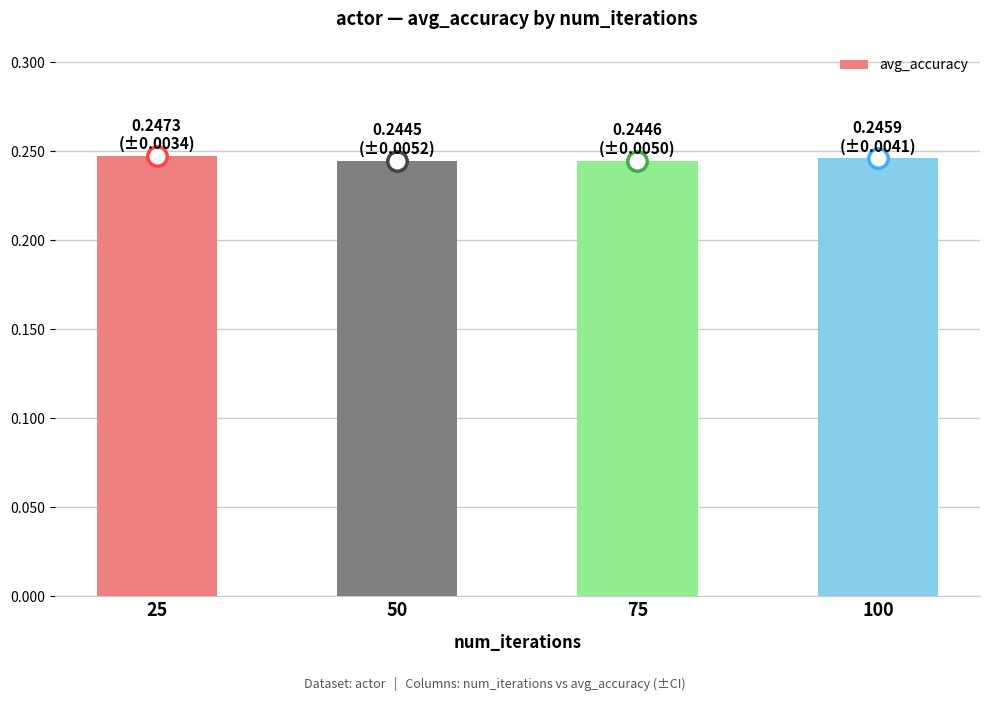

What is the sum of all values?

1.0